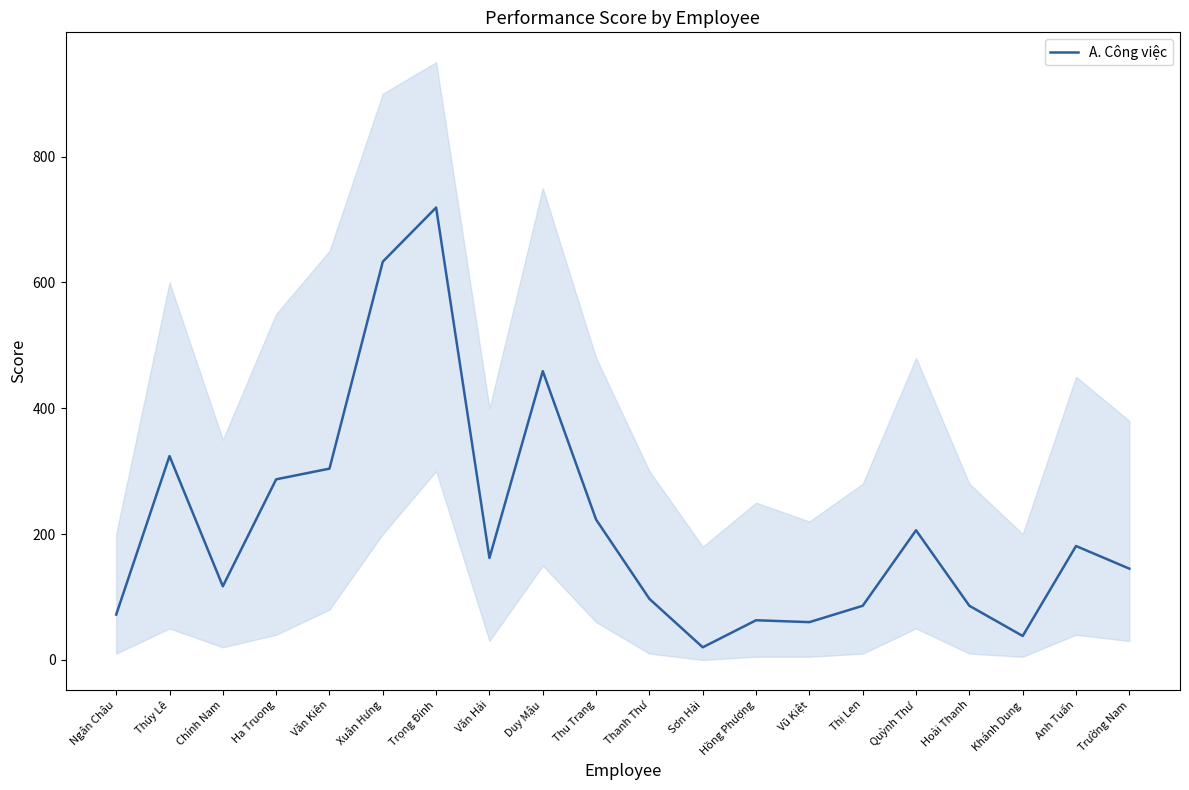

What is the ratio of the value at Hồng Phượng to the value at Anh Tuấn?

0.3